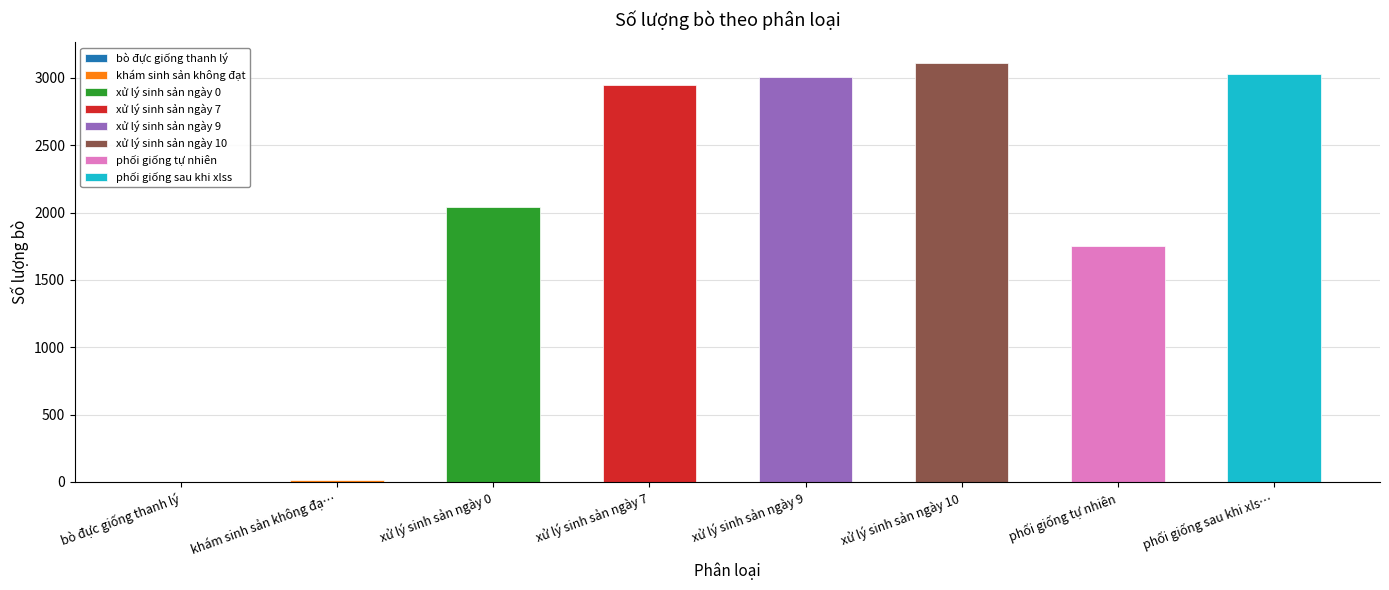

What is the ratio of the value at xử lý sinh sản ngày 9 to the value at khám sinh sản không đạt?

250.6